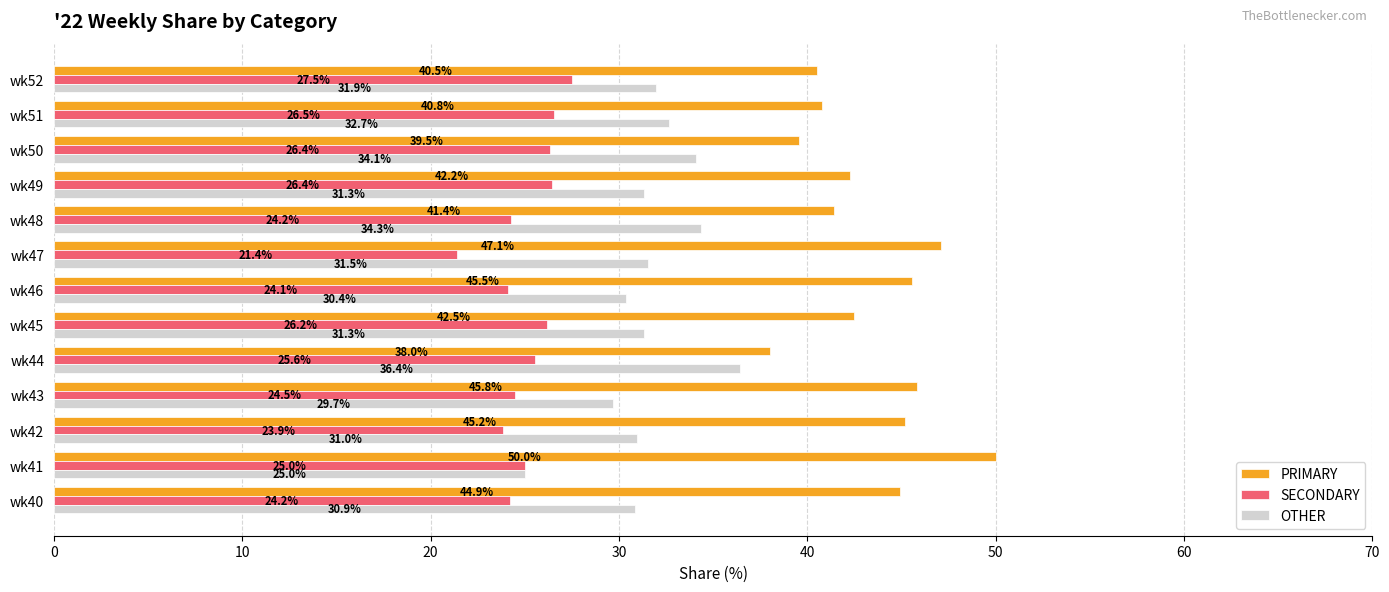

Which category has the highest value in the SECONDARY series?

wk52